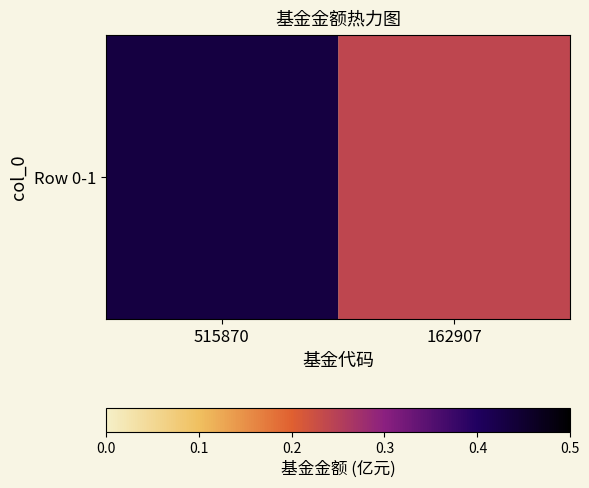

The value at 162907 is 0.2. True or false?

True